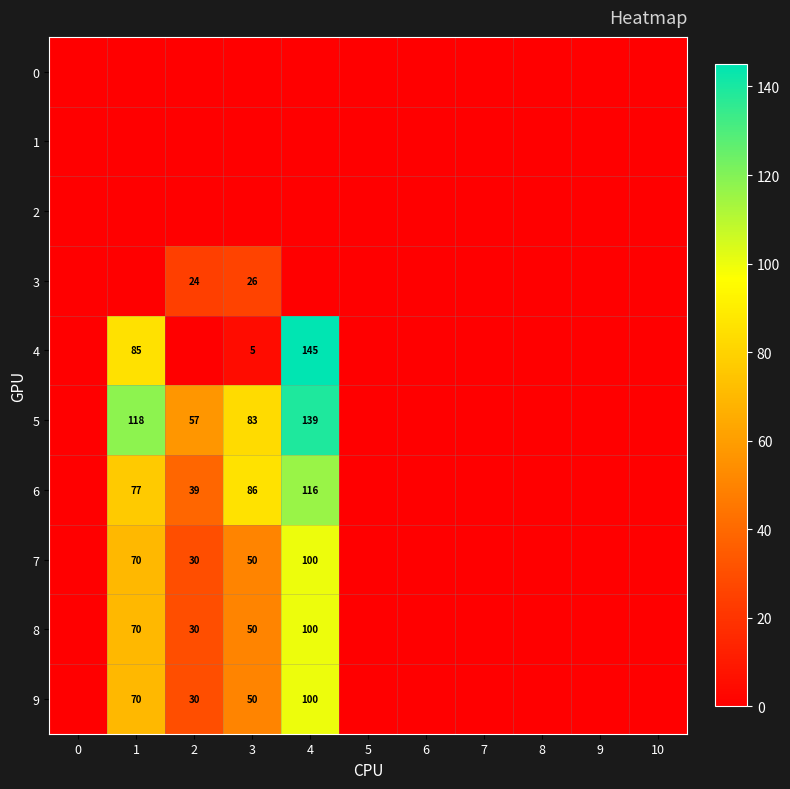

True or false: 6 has a value of 39 at 2.

True